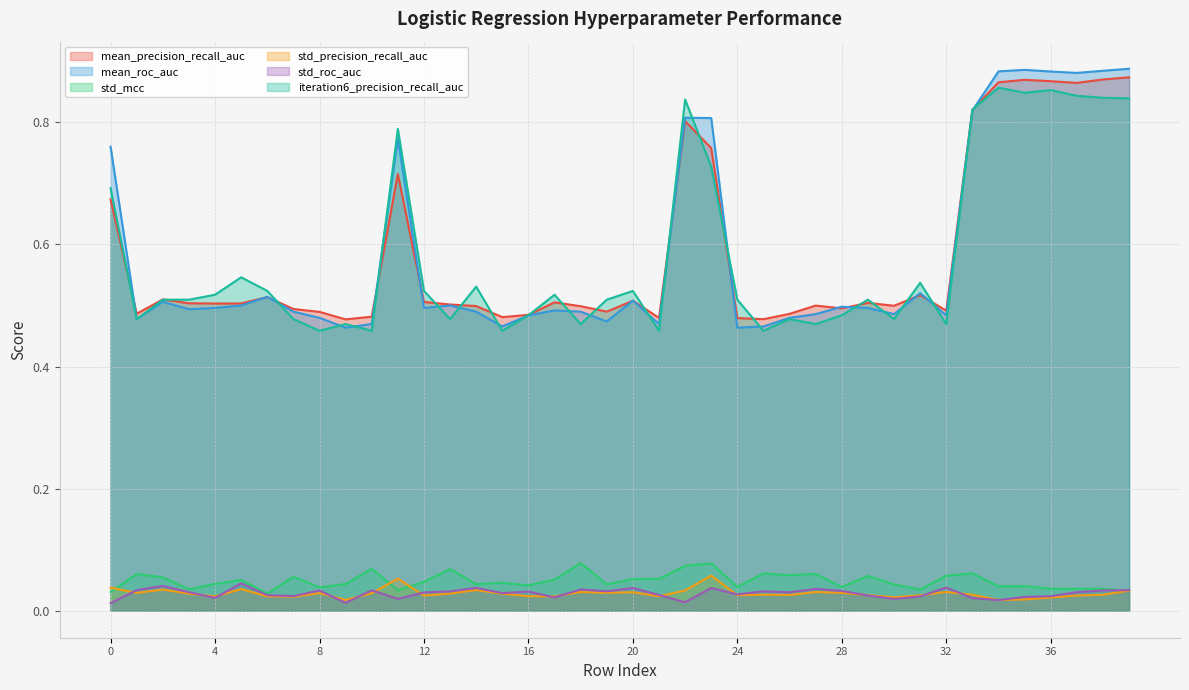

At which category is the sum across all series the highest?

39